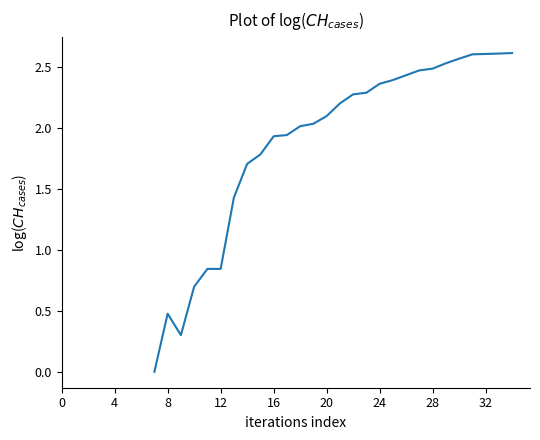

How many distinct data groups are displayed?

1